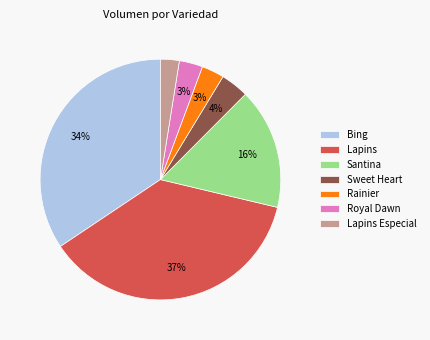

Which has a higher value, Rainier or Sweet Heart?

Sweet Heart